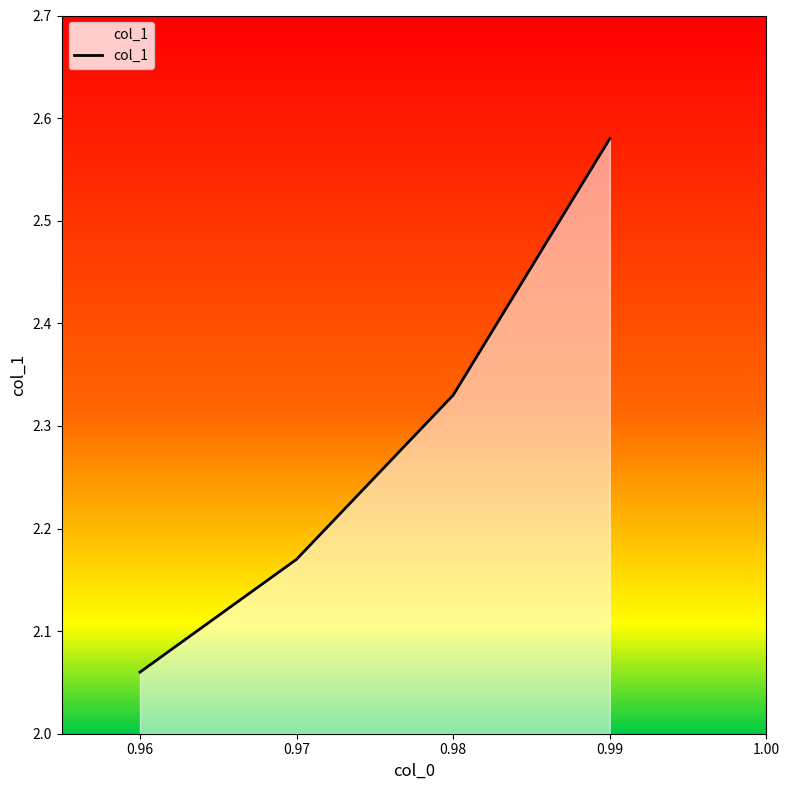

Count the number of categories in the chart.

4